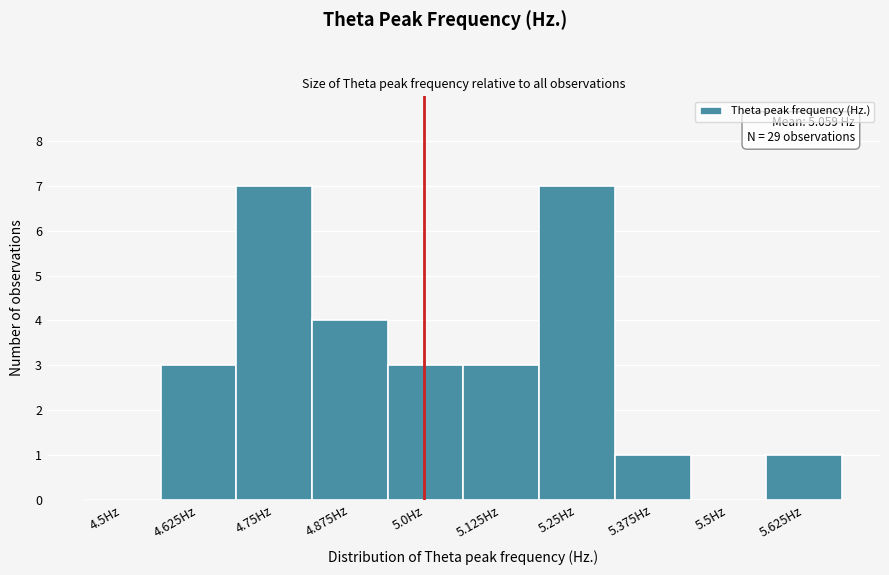

Reading left to right, list all the values displayed in this chart.

4.5Hz=0	4.625Hz=3	4.75Hz=7	4.875Hz=4	5.0Hz=3	5.125Hz=3	5.25Hz=7	5.375Hz=1	5.5Hz=0	5.625Hz=1